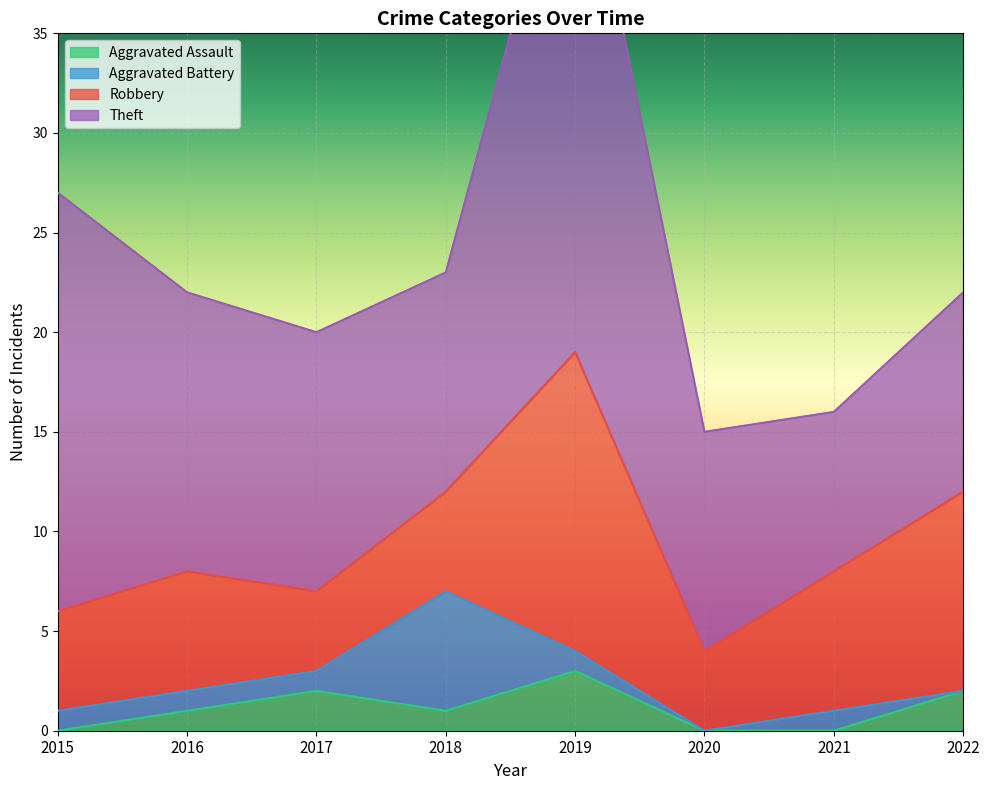

List the labels in order of Aggravated Assault value, largest first.

2019, 2017, 2022, 2016, 2018, 2015, 2020, 2021